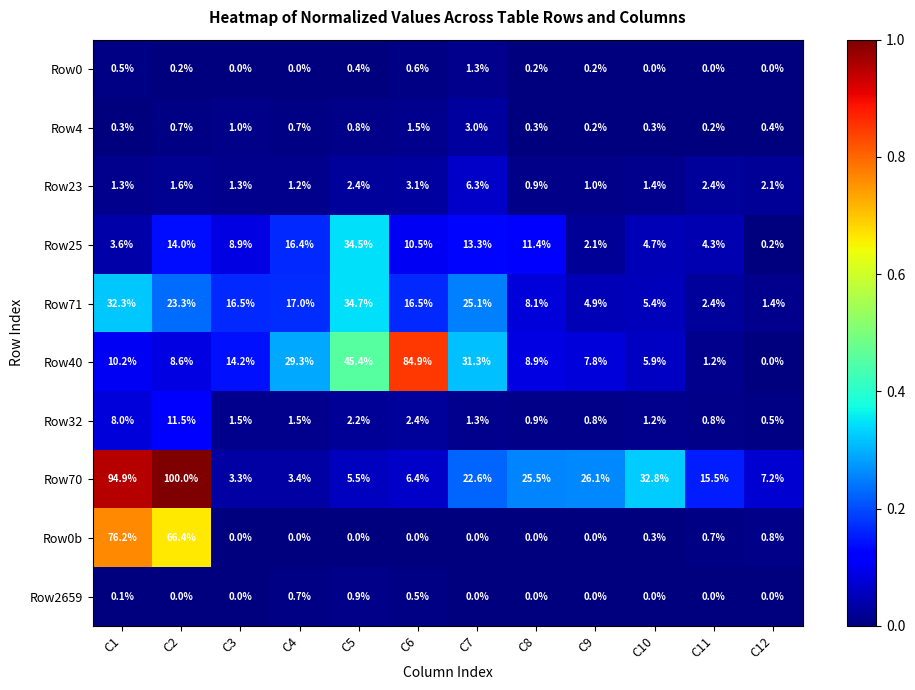

List the labels in order of Row70 value, largest first.

C2, C1, C10, C9, C8, C7, C11, C12, C6, C5, C4, C3